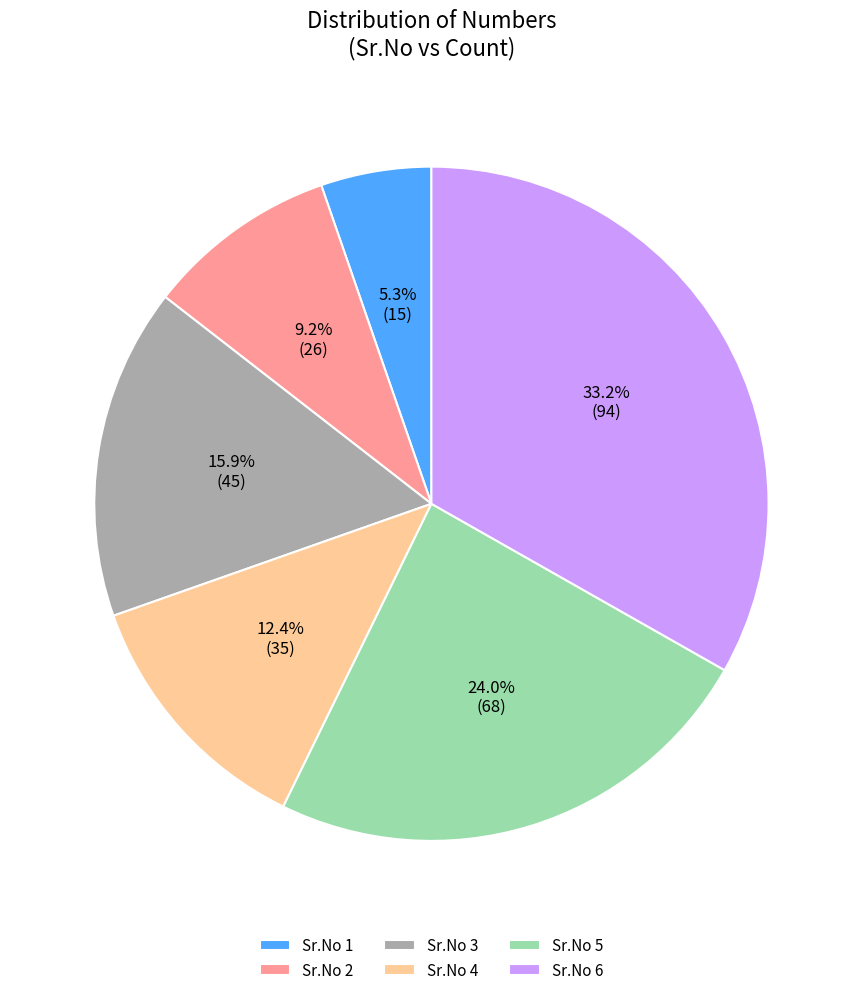

To the nearest percent, what is the difference between the largest and smallest slice percentages?

28%